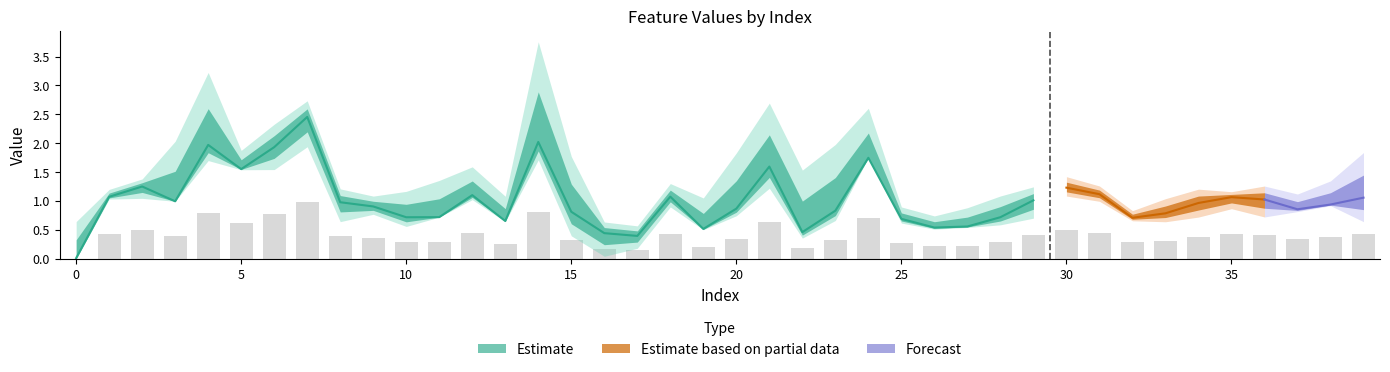

What is the difference between the maximum and minimum values in the la series?

2.4